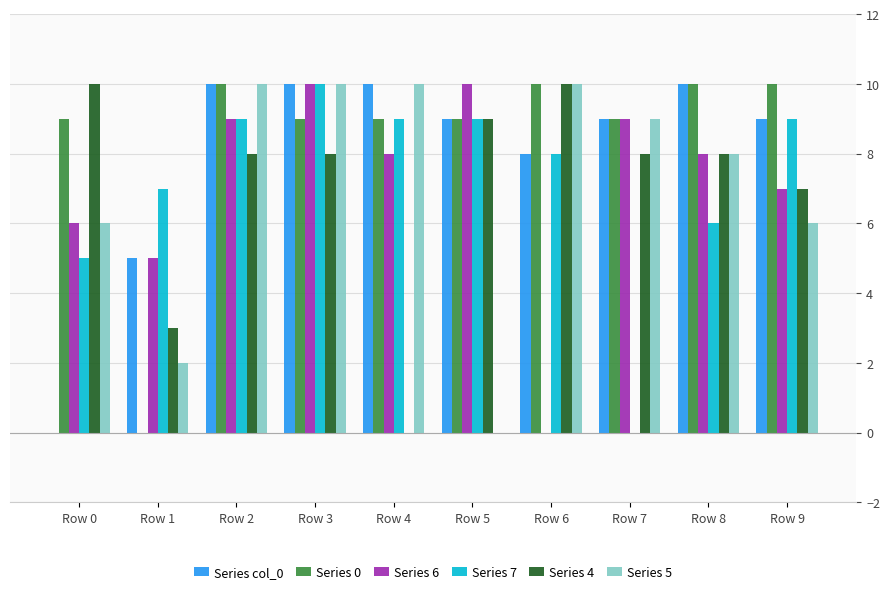

Which series changed the most between Row 1 and Row 5?

Series 0